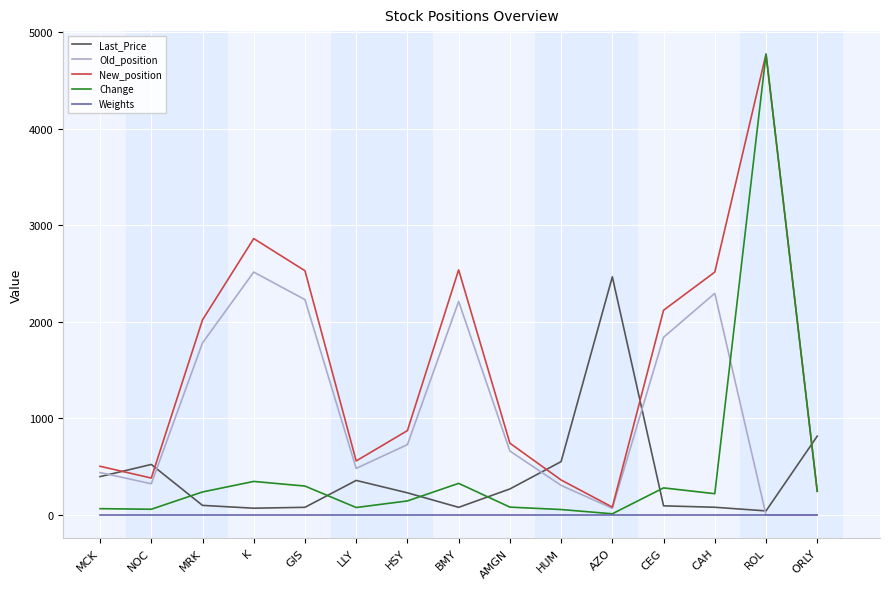

Does the chart display data point markers on the line(s)?

No